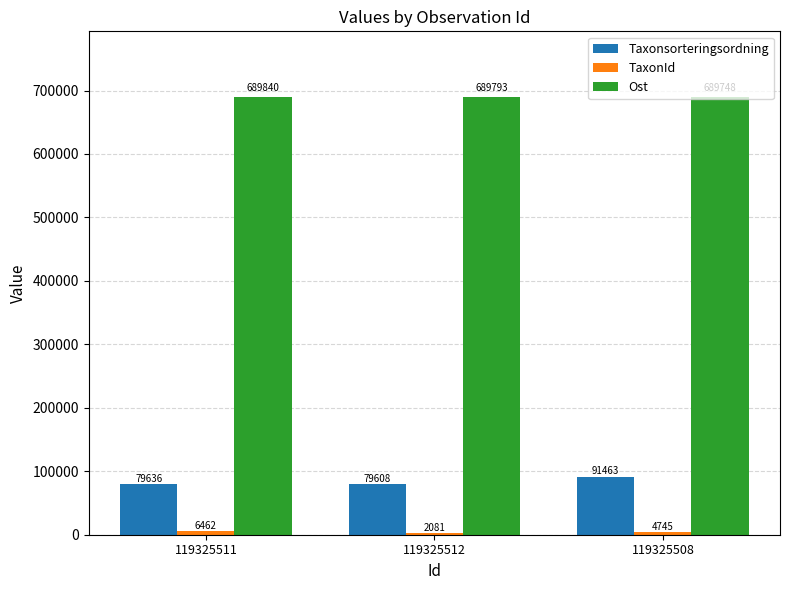

Which series has the largest total across all categories?

Ost